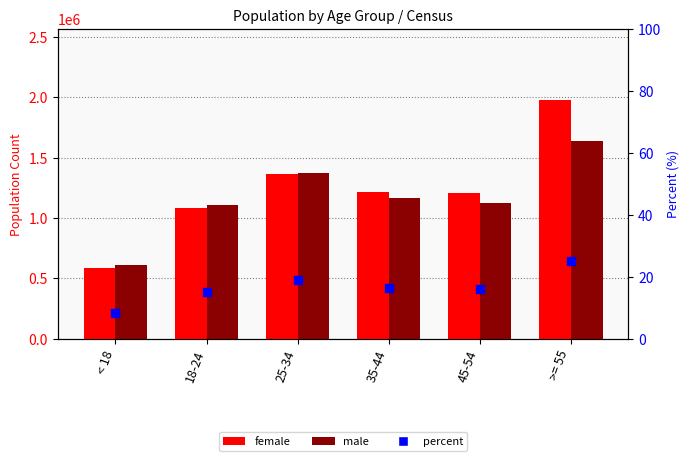

Which series has the largest total across all categories?

female